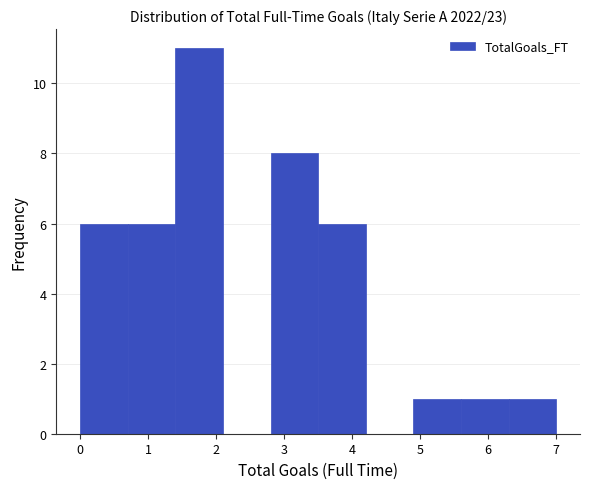

Reading left to right, transcribe this chart: for each bar, give the range it covers on the x-axis and its height. The values are not printed on the chart, so give them approximately, as read against the axis.

0.0 to 0.7: 6
0.7 to 1.4: 6
1.4 to 2.1: 11
2.1 to 2.8: 0
2.8 to 3.5: 8
3.5 to 4.2: 6
4.2 to 4.9: 0
4.9 to 5.6: 1
5.6 to 6.3: 1
6.3 to 7.0: 1